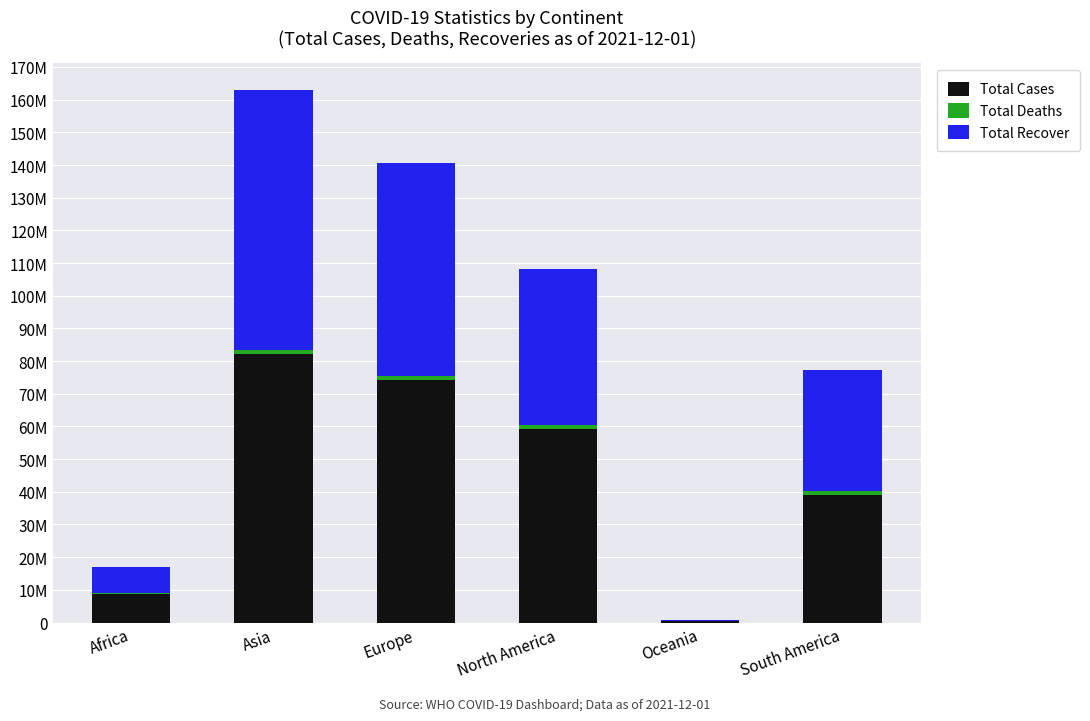

True or false: Total Deaths has a value of 317704 at South America.

False